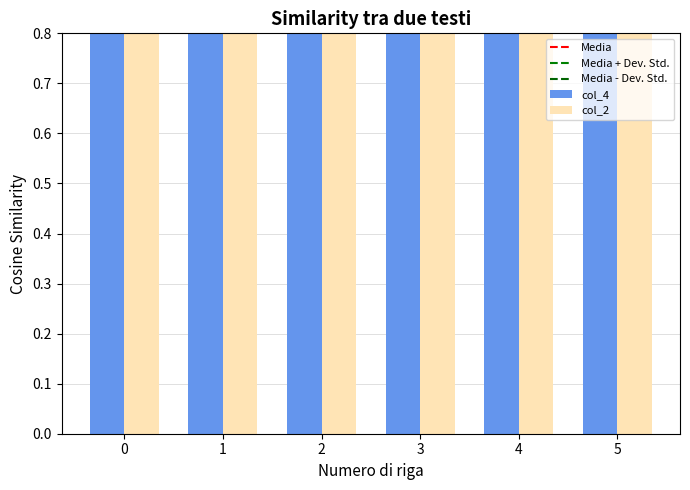

How many values are below 62?

2